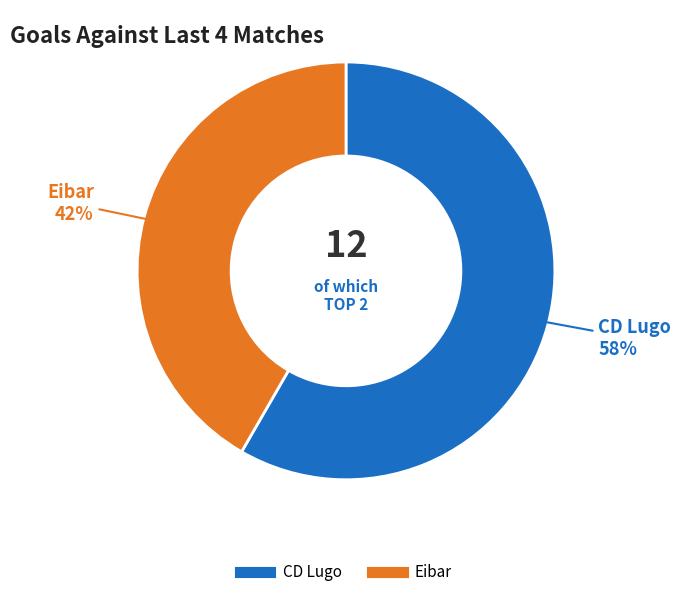

What percentage is the Eibar slice, to the nearest percent?

42%